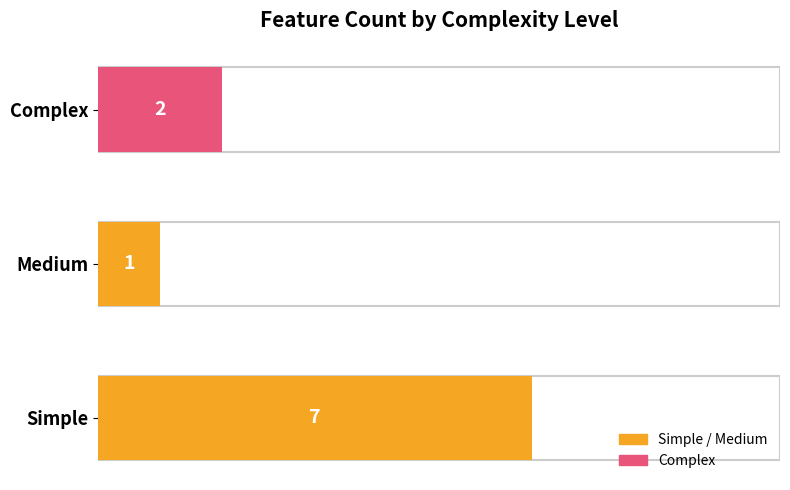

Count the values in the range 1 to 7.

3